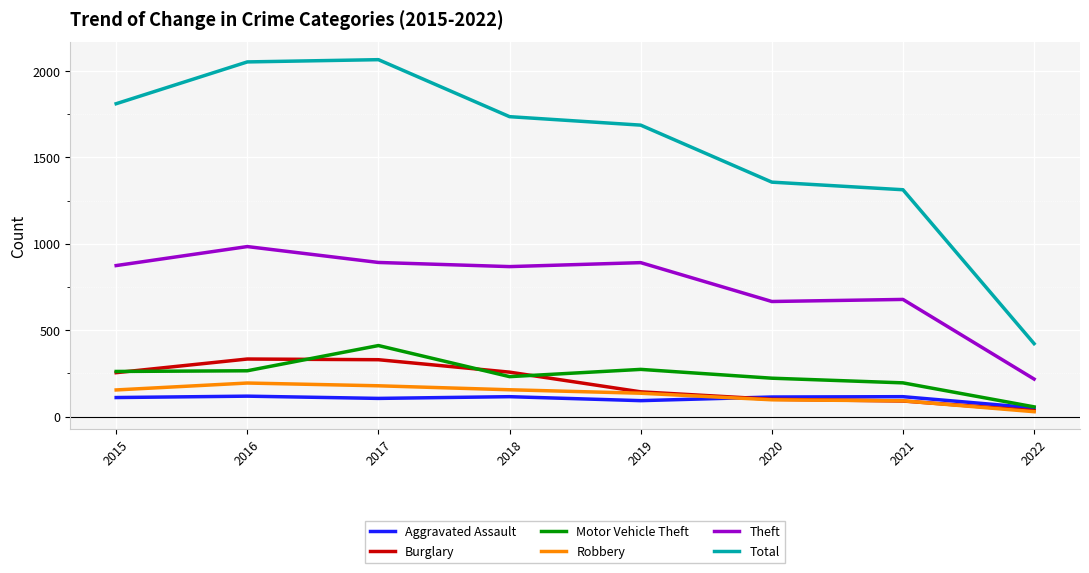

What is the greatest value displayed?

2066